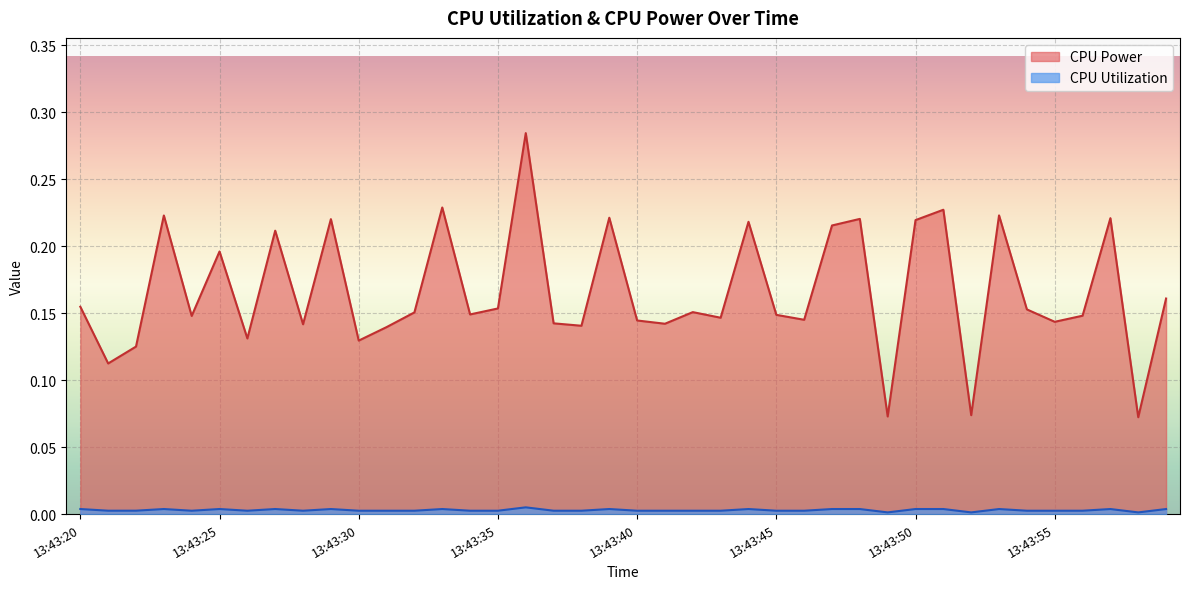

Is it true that CPU Utilization equals 0.0 at 13:43:35?

True